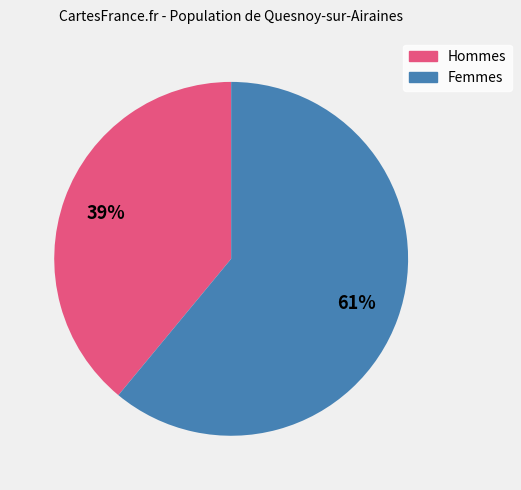

How many slices are in this pie chart?

2